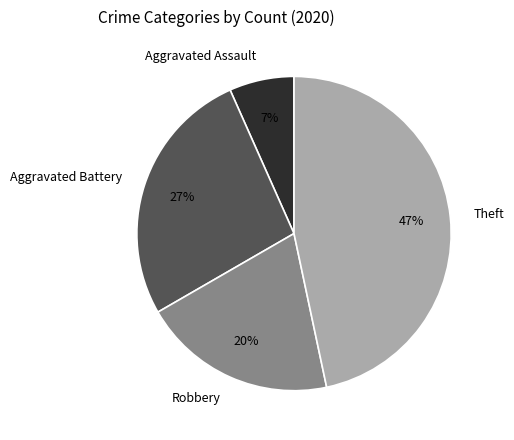

Which category has the smallest portion of the pie?

Aggravated Assault